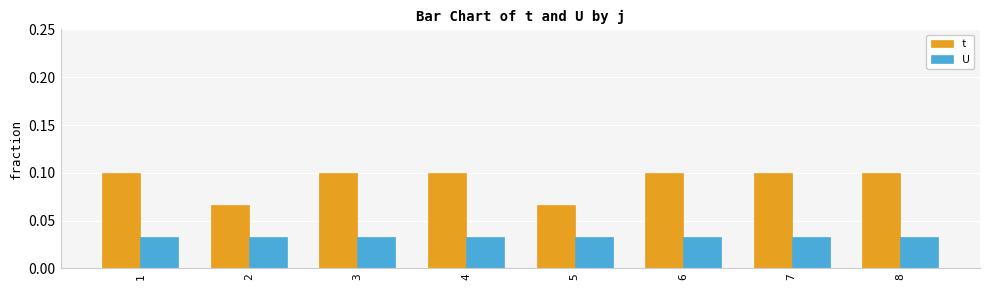

Which series has the largest range (max minus min)?

t